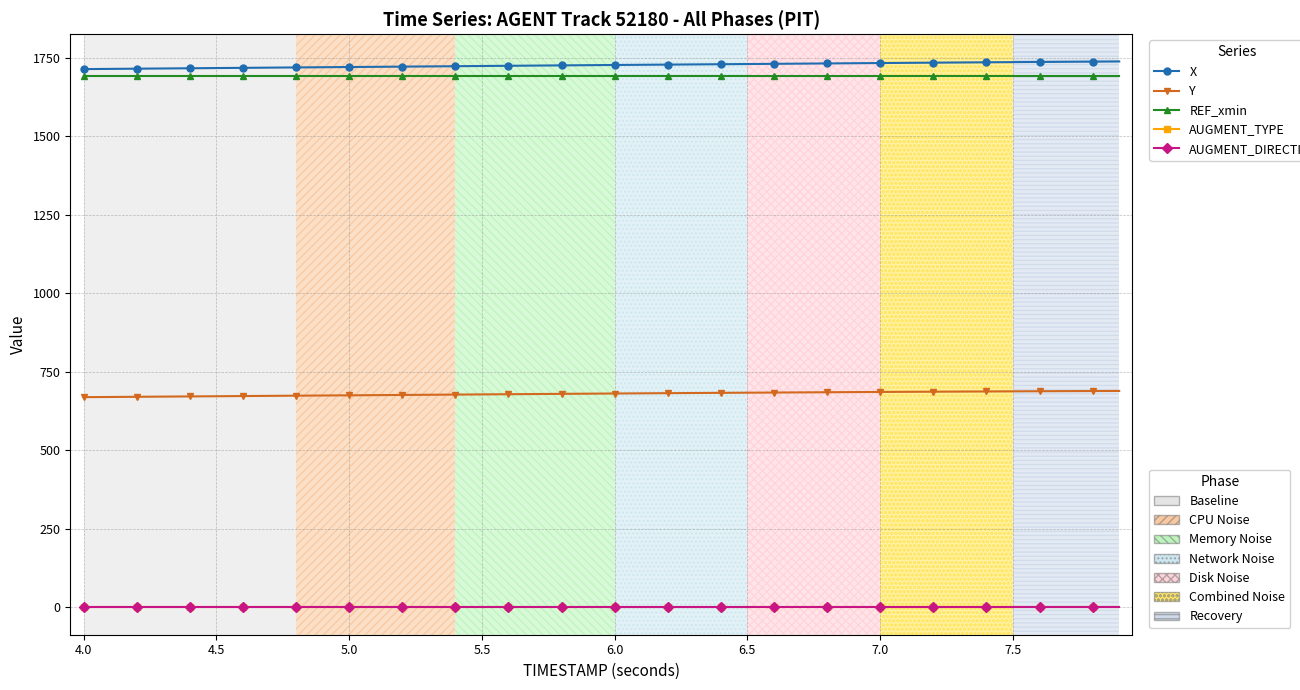

What is the greatest value displayed?

1737.7